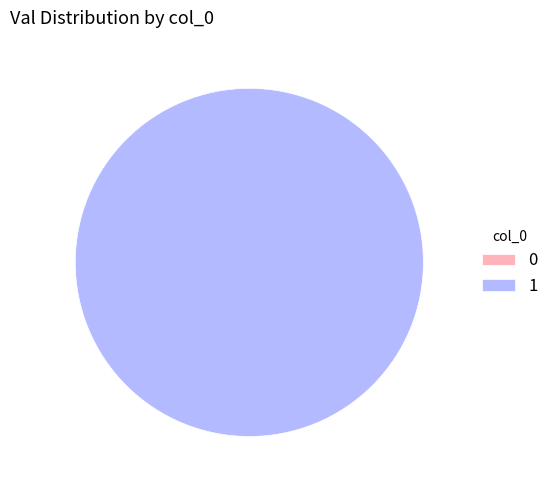

To the nearest percent, what is the difference between the largest and smallest slice percentages?

100%